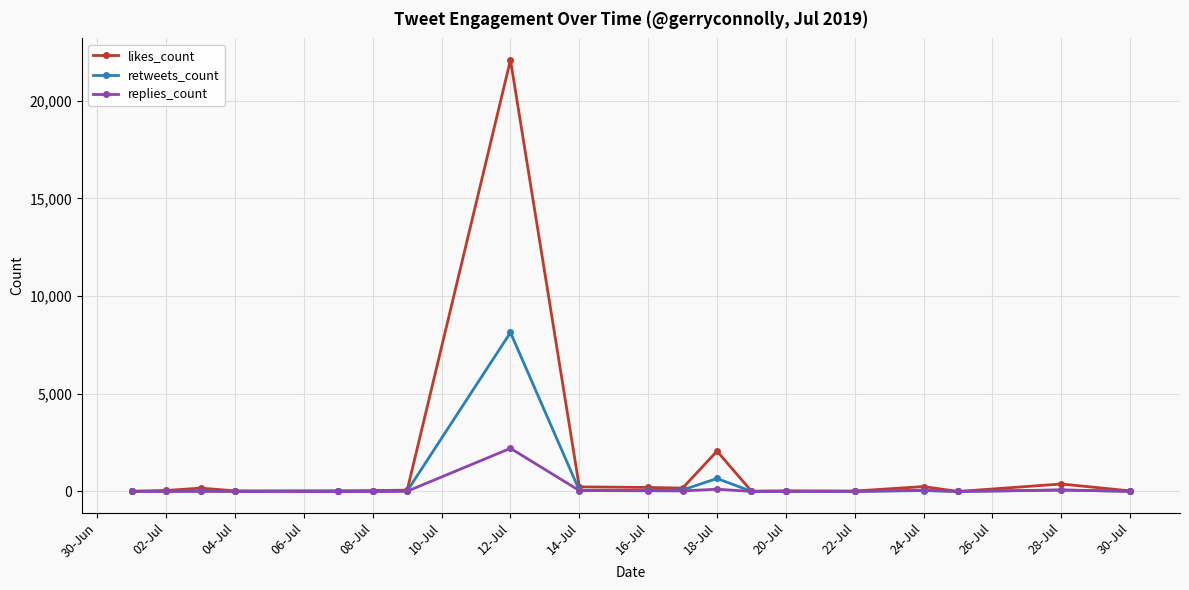

What is the maximum value for likes_count?

22084